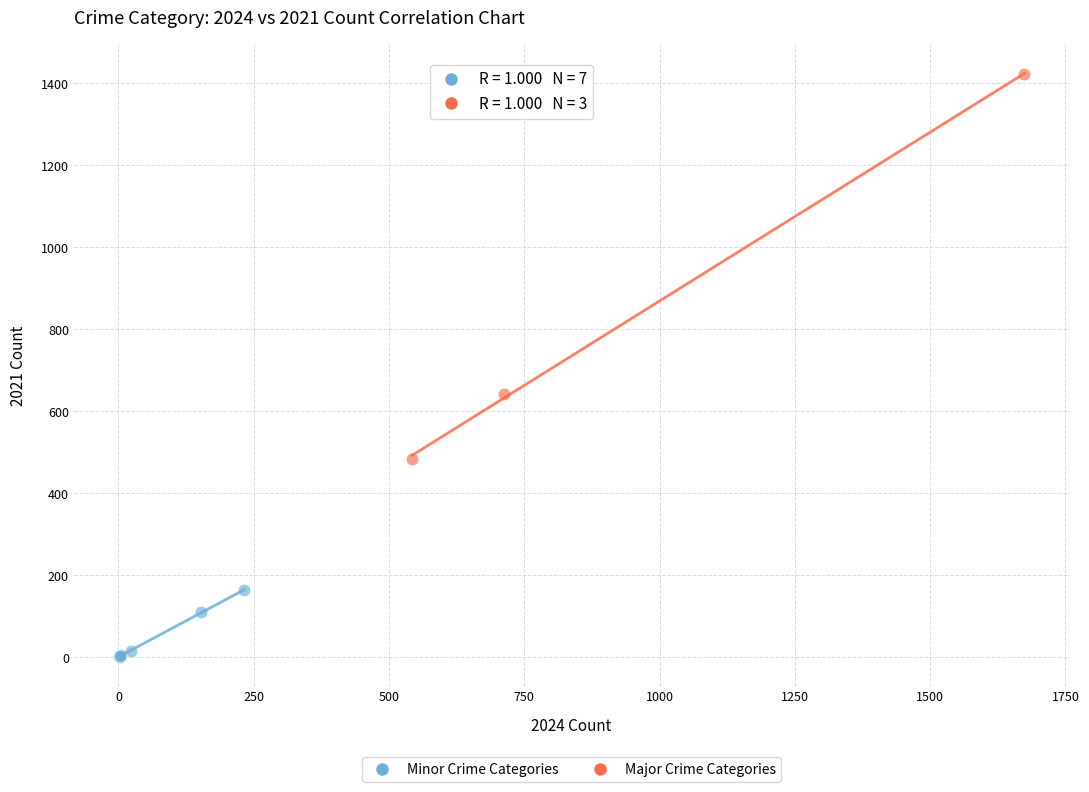

Which series reaches the minimum Y coordinate?

Minor Crime Categories